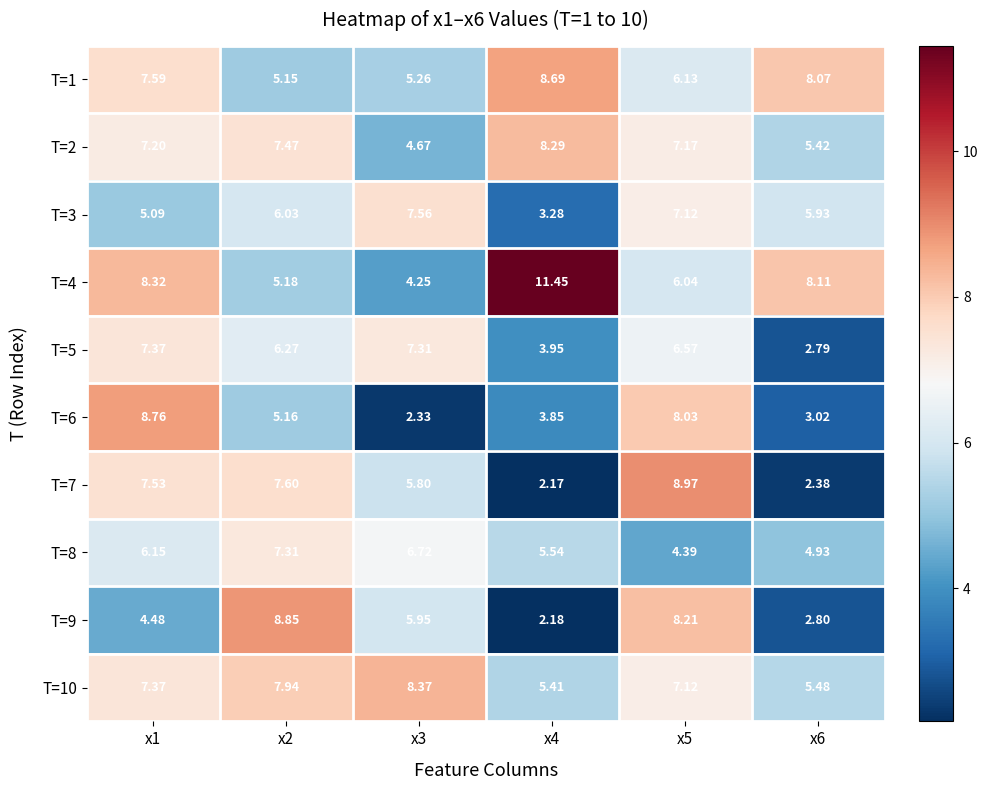

Is the value of T=3 at x3 greater than the value of T=9 at x2?

No